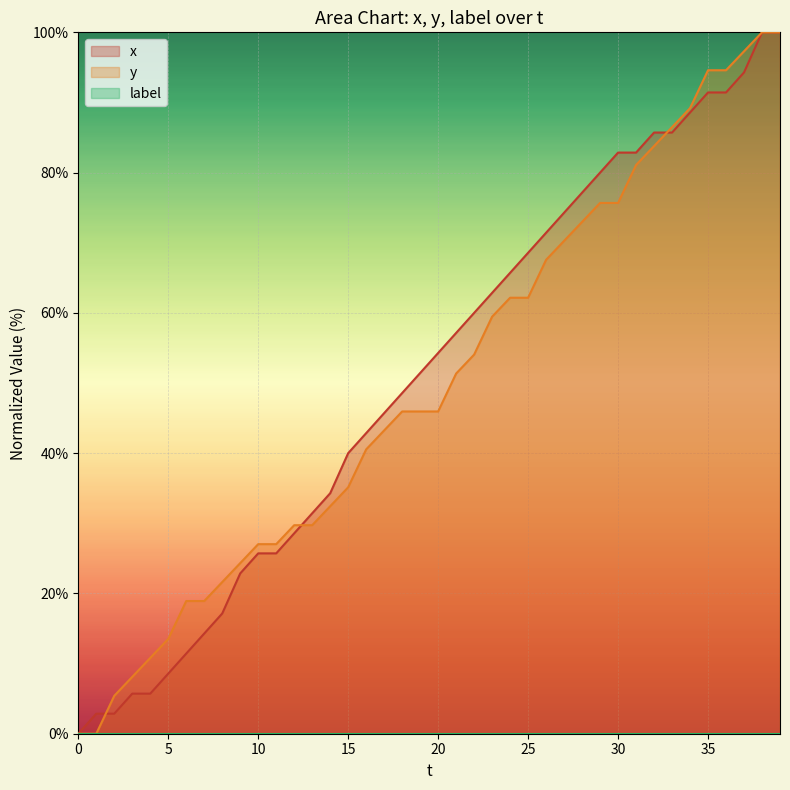

What is the difference between the highest and lowest values at 8?

4.5